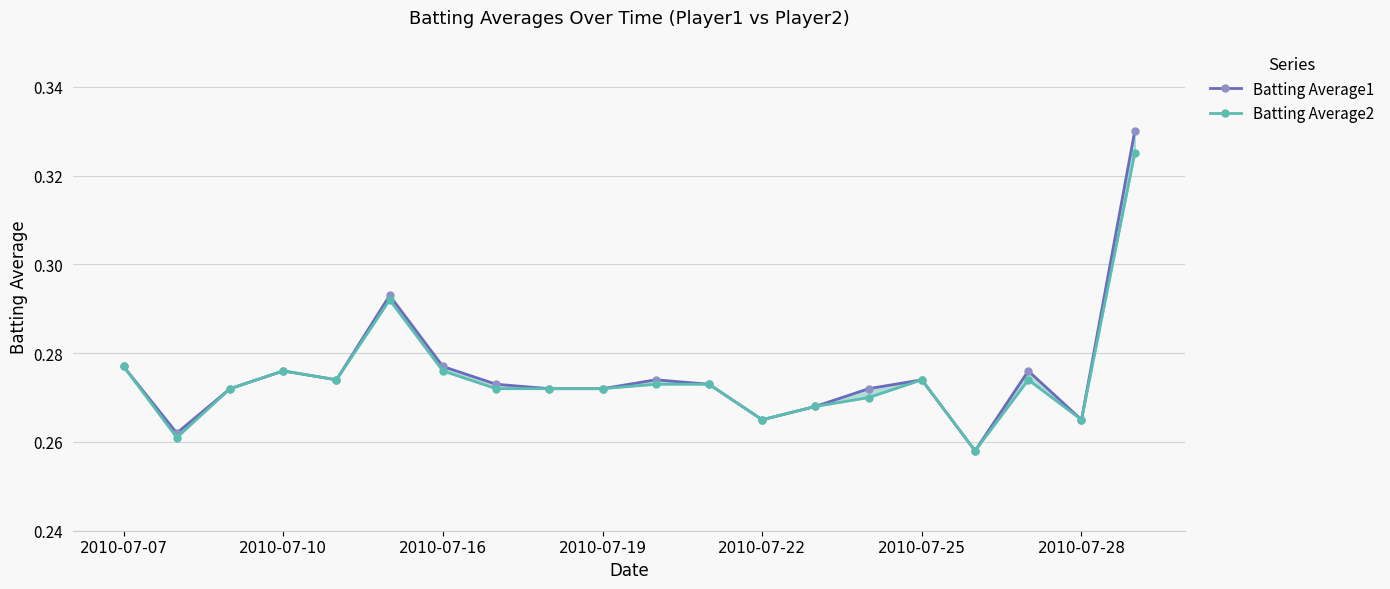

What is the average value of the Batting Average1 series?

0.3